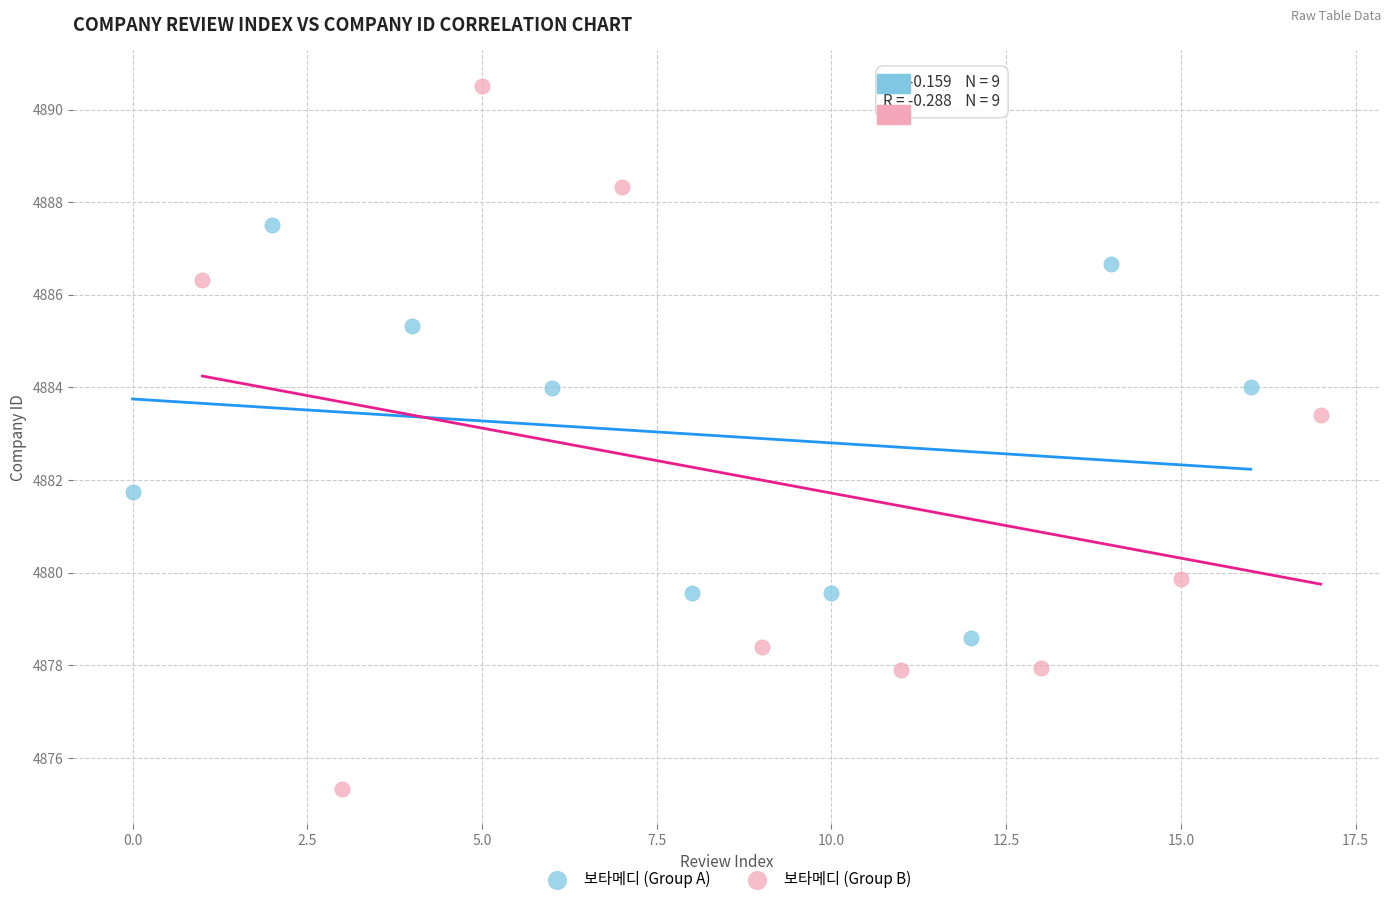

Which series contains the lowest Y value?

보타메디 (Group B)